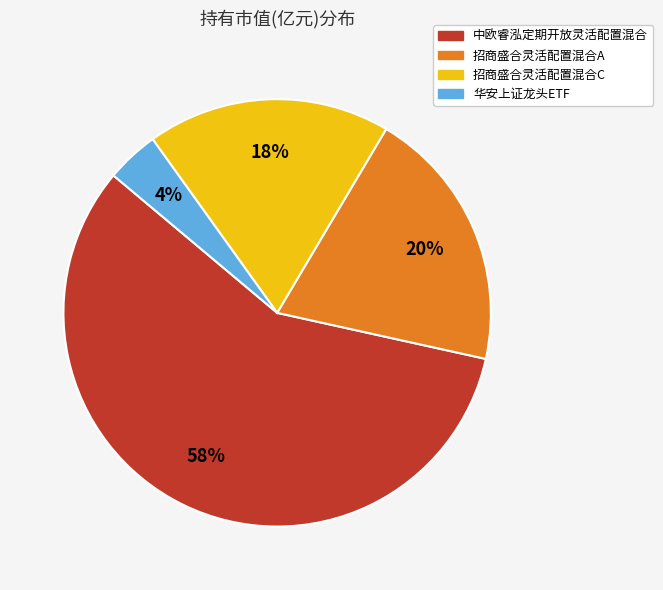

To the nearest percent, what is the combined percentage of 招商盛合灵活配置混合A and 中欧睿泓定期开放灵活配置混合?

78%